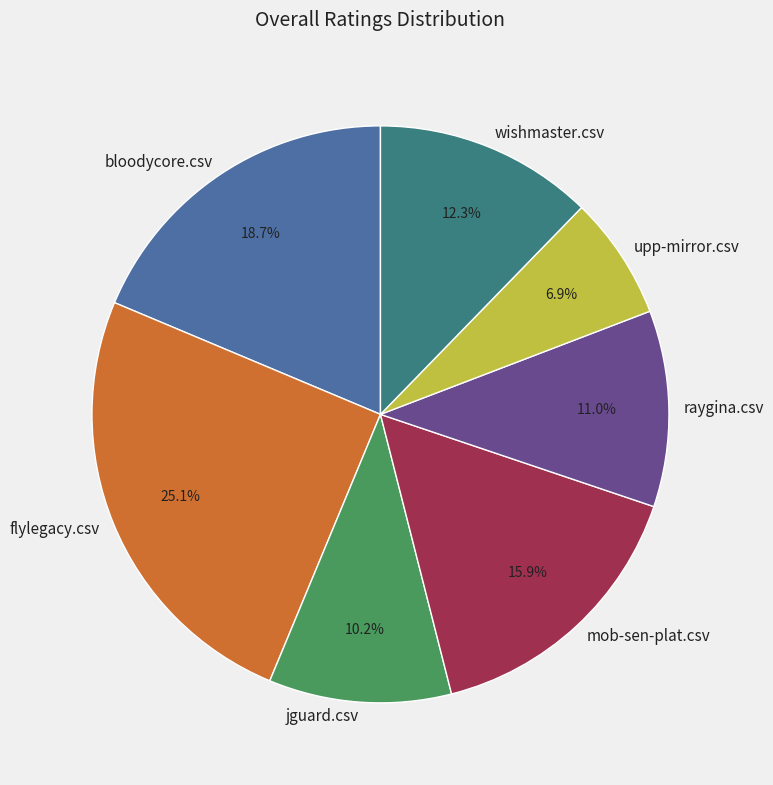

To the nearest percent, what percentage of the pie is jguard.csv?

10%